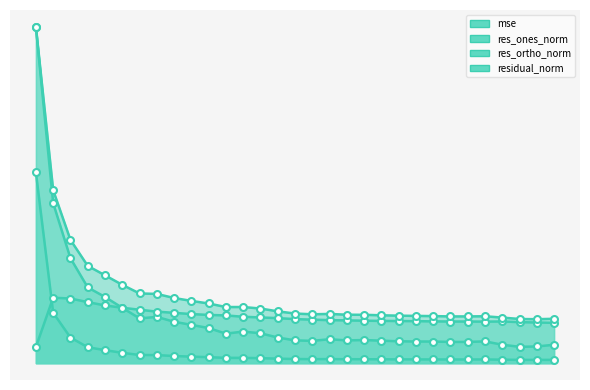

What is the sum of the res_ortho_norm values at 100 and 90?

20.0